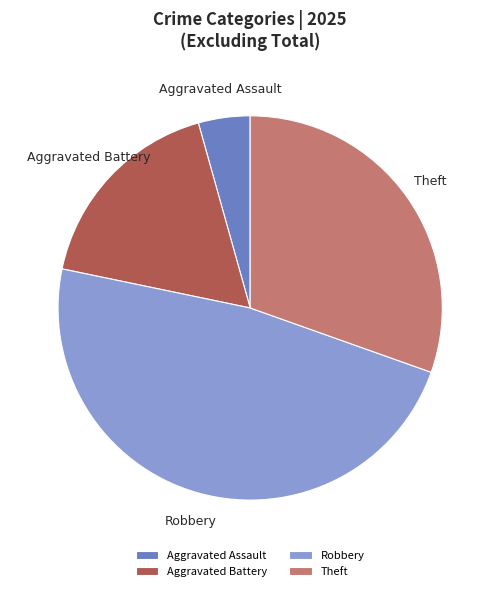

Does Aggravated Assault account for over 50% of the chart?

No